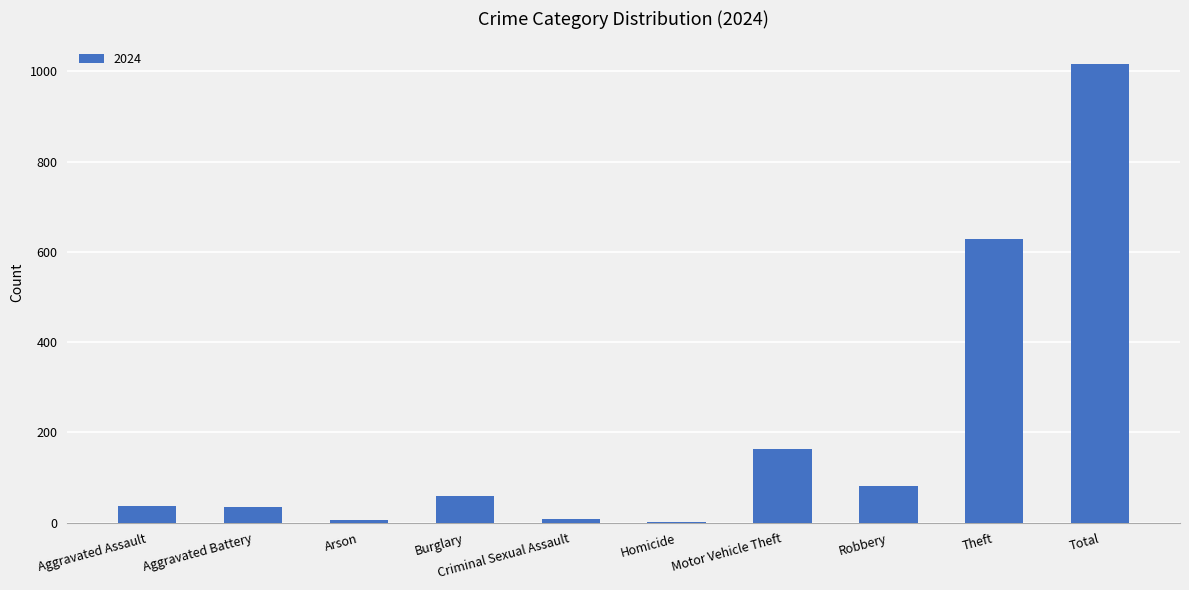

Is it true that the value at Aggravated Assault is 36?

True